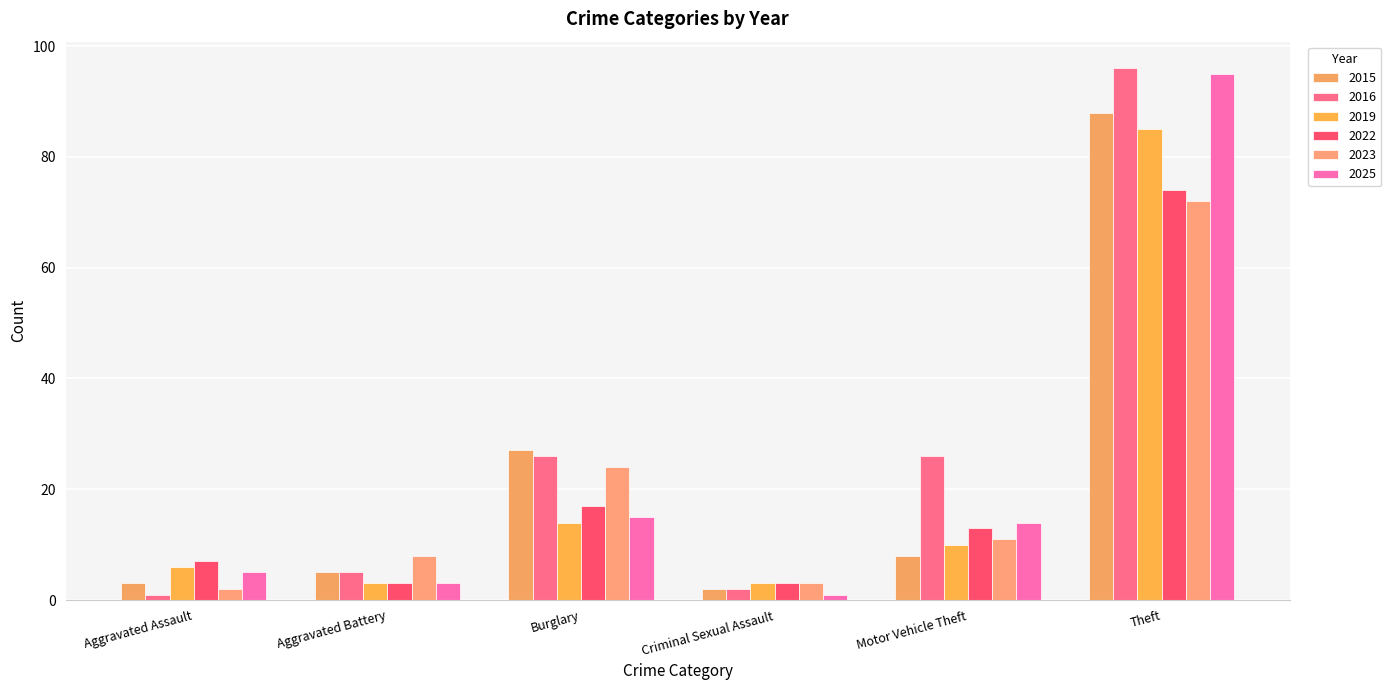

List the series in order of their peak value, highest first.

2016, 2025, 2015, 2019, 2022, 2023